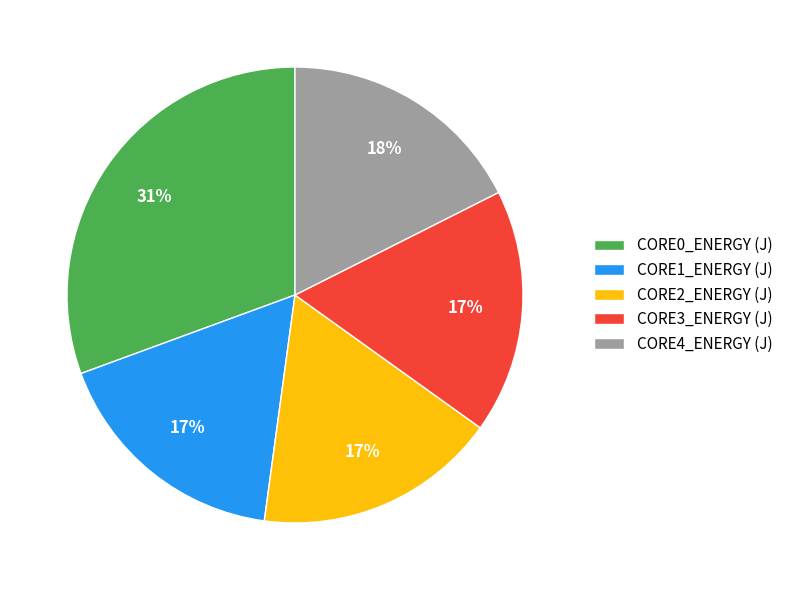

Is it true that CORE0_ENERGY (J) is 19% of the pie?

False